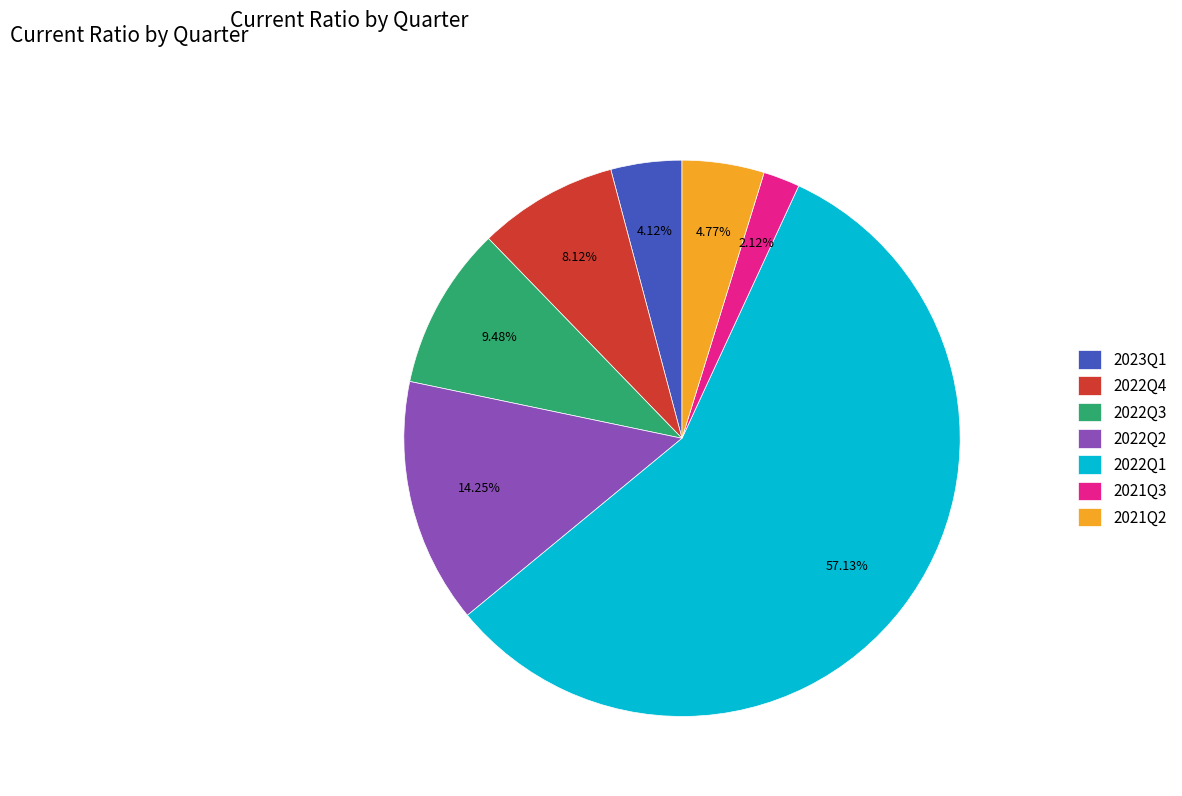

Rank the categories by value from highest to lowest.

2022Q1, 2022Q2, 2022Q3, 2022Q4, 2021Q2, 2023Q1, 2021Q3